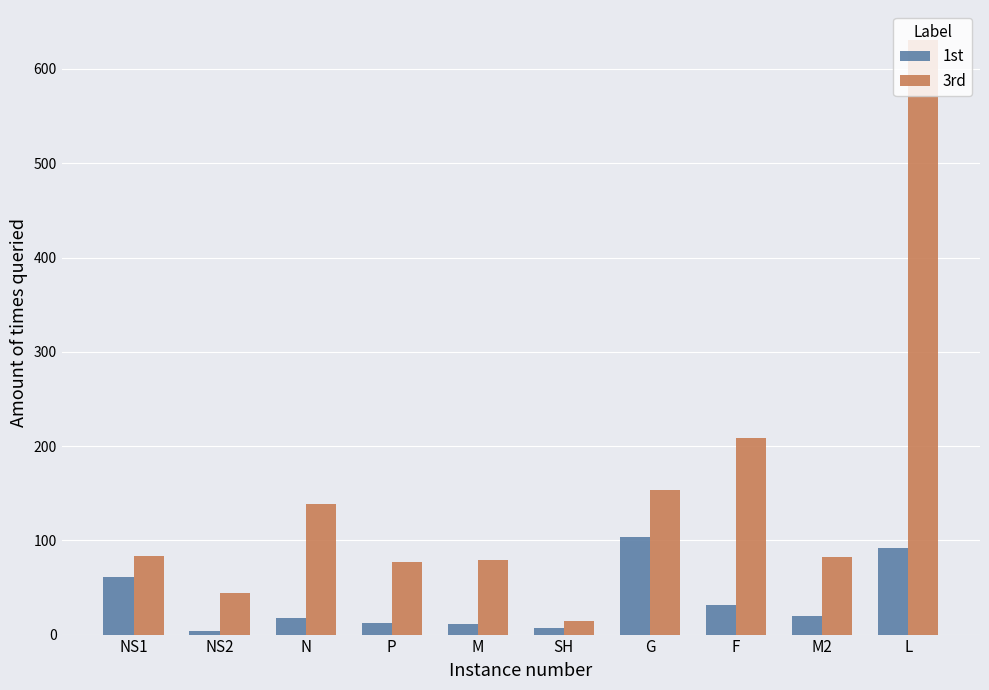

Does the chart contain any negative values?

No